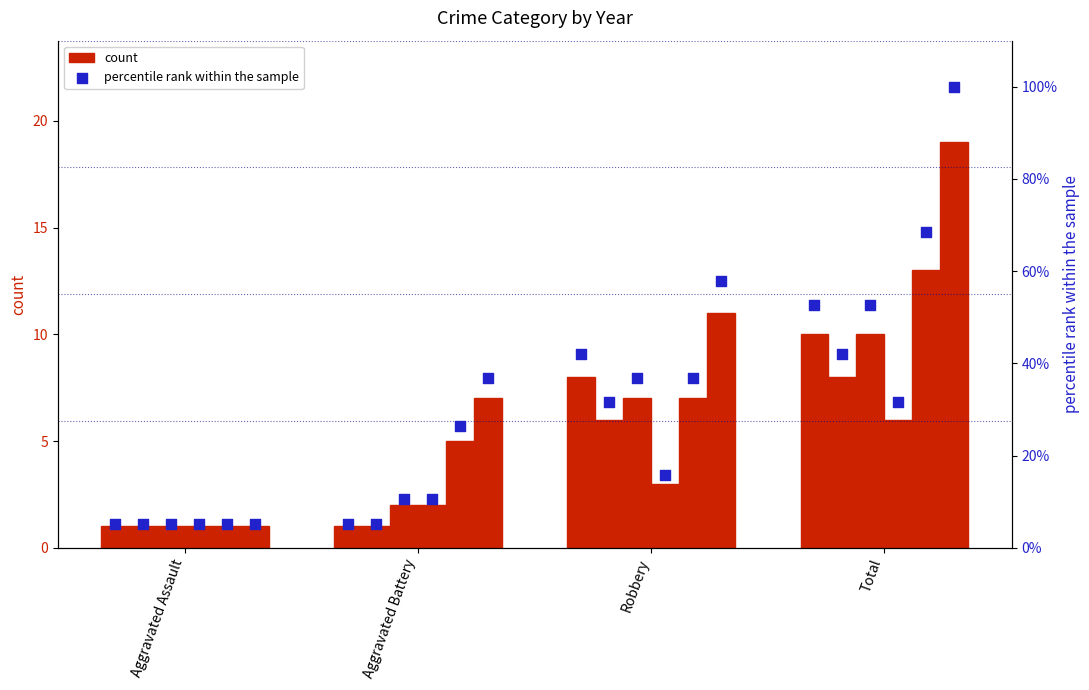

Approximately how many times larger is the value at Robbery compared to Aggravated Battery?

1.6